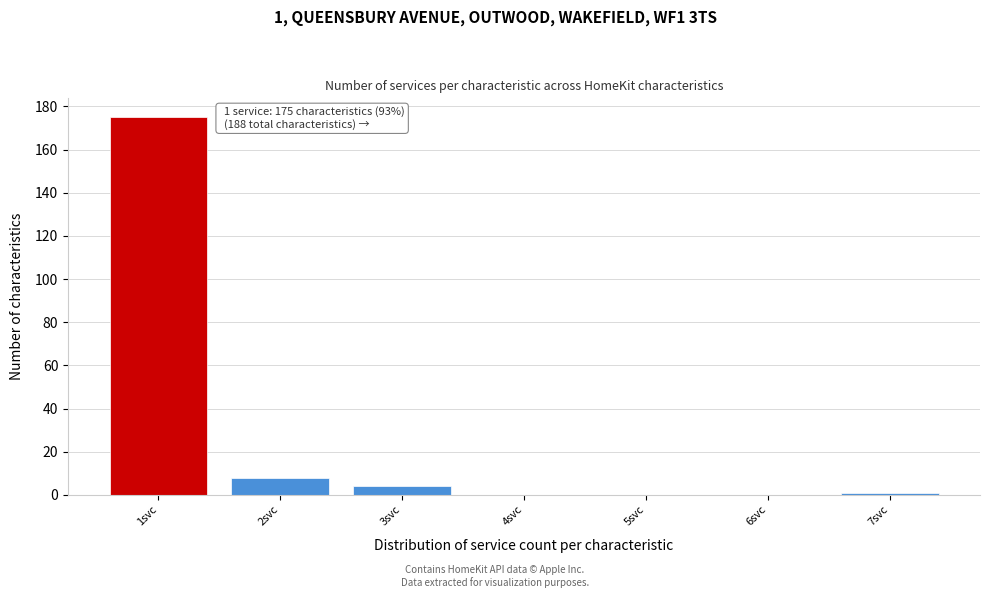

Reading left to right, extract all data points from this chart.

1svc=175	2svc=8	3svc=4	4svc=0	5svc=0	6svc=0	7svc=1